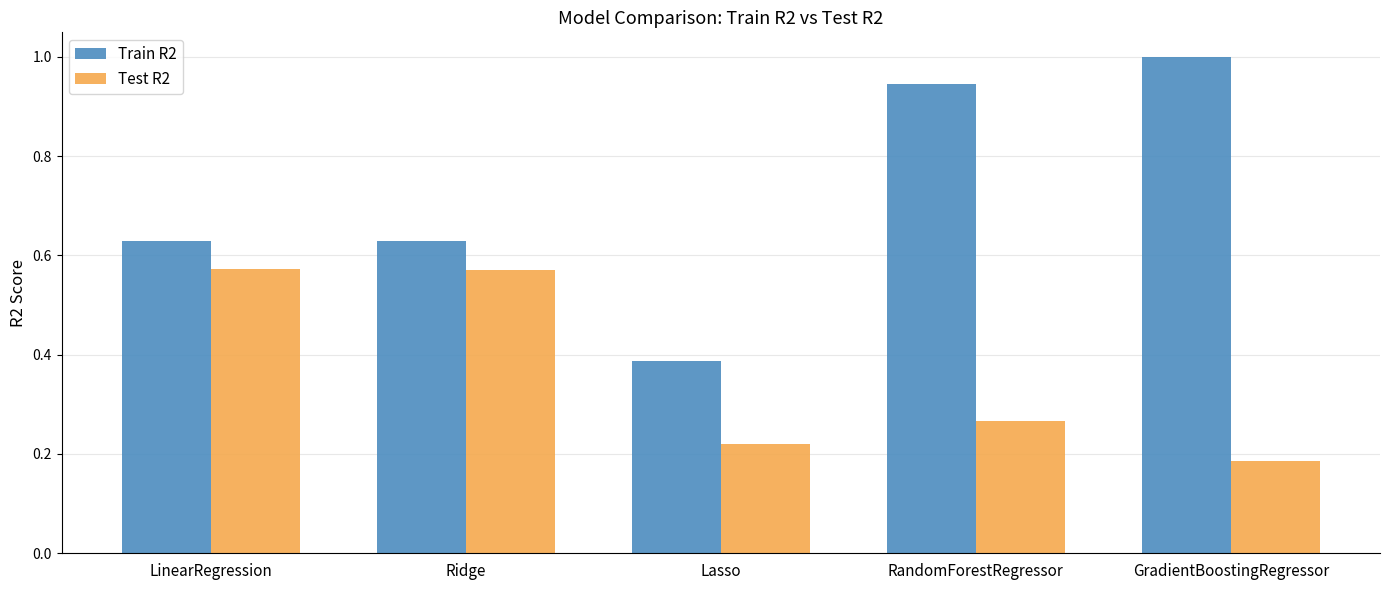

The Test R2 series shows 0.8 at Ridge. True or false?

False